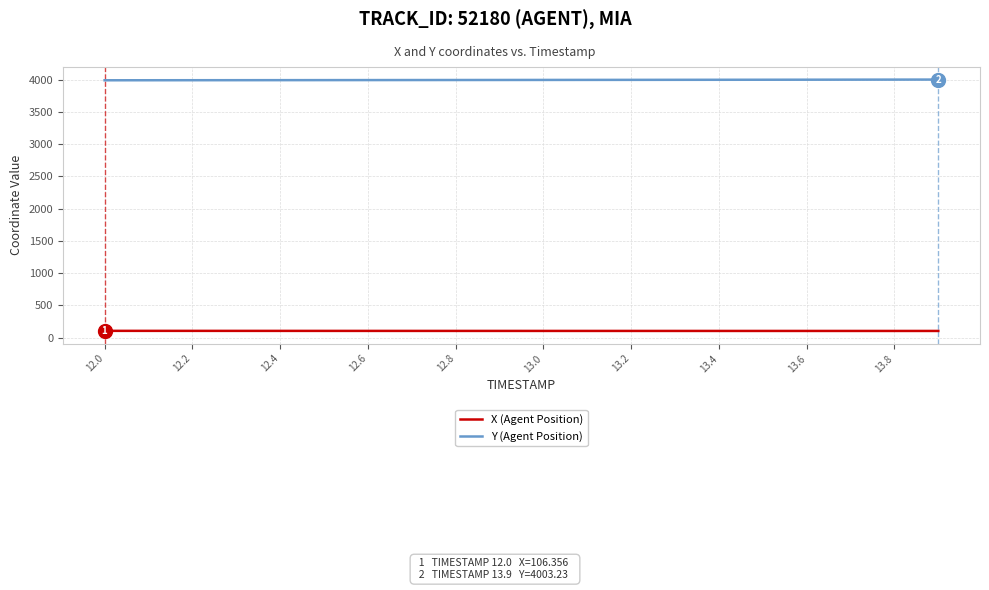

True or false: Y (Agent Position) and X (Agent Position) cross at least once.

False